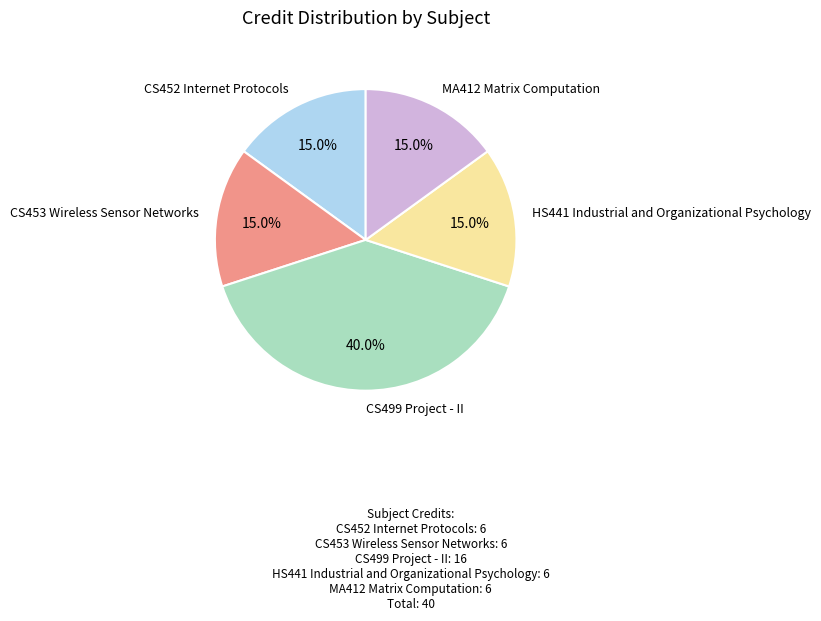

Do CS453 Wireless Sensor Networks and CS499 Project - II together represent more than half of the pie?

Yes